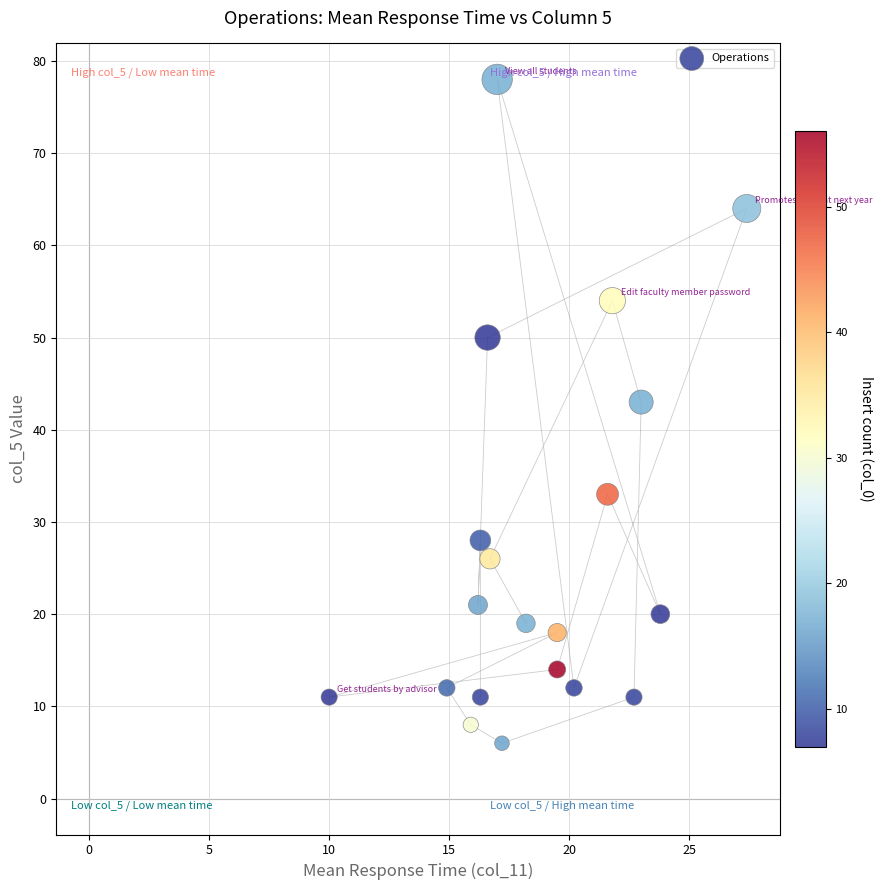

What is the range of Y values (max minus min)?

72